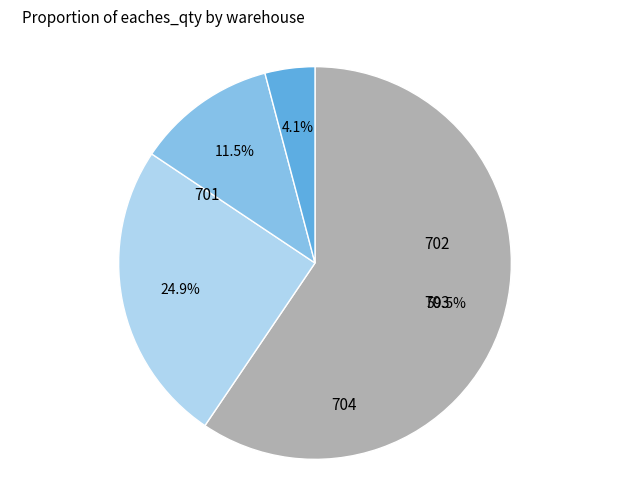

Is there a majority slice in this chart?

Yes